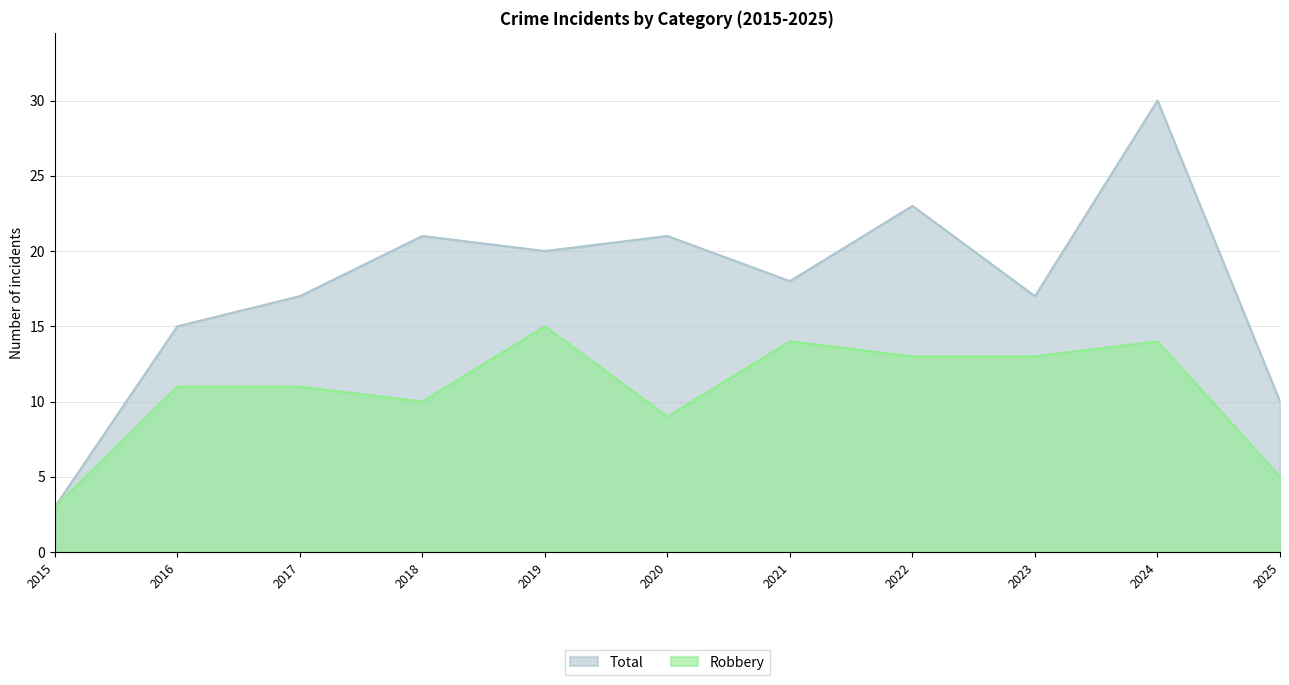

What are all the series names shown in the legend?

Total, Robbery